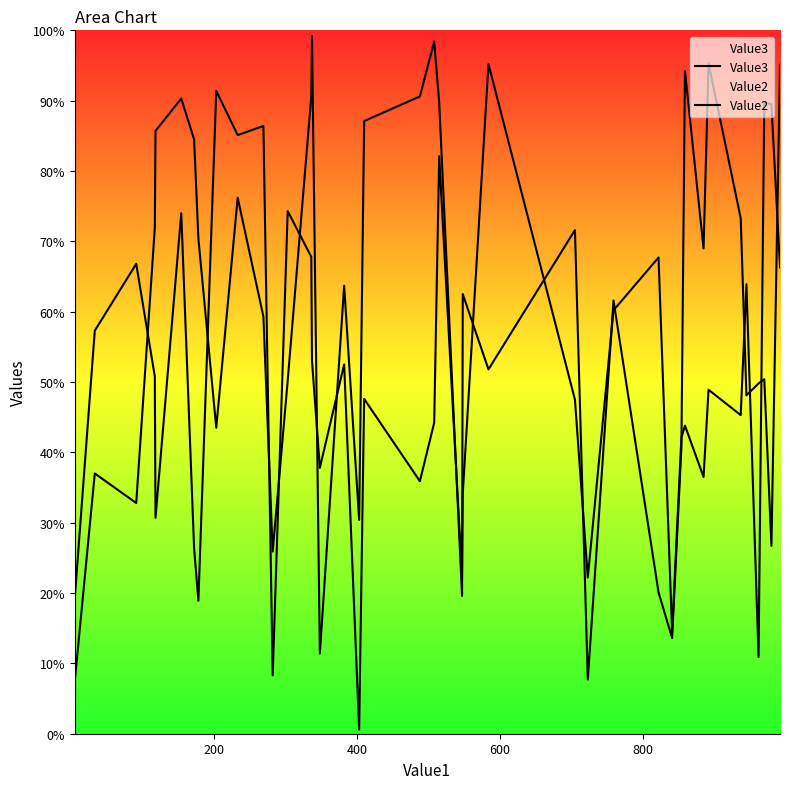

How many interior local valleys does the Value2 series have?

13